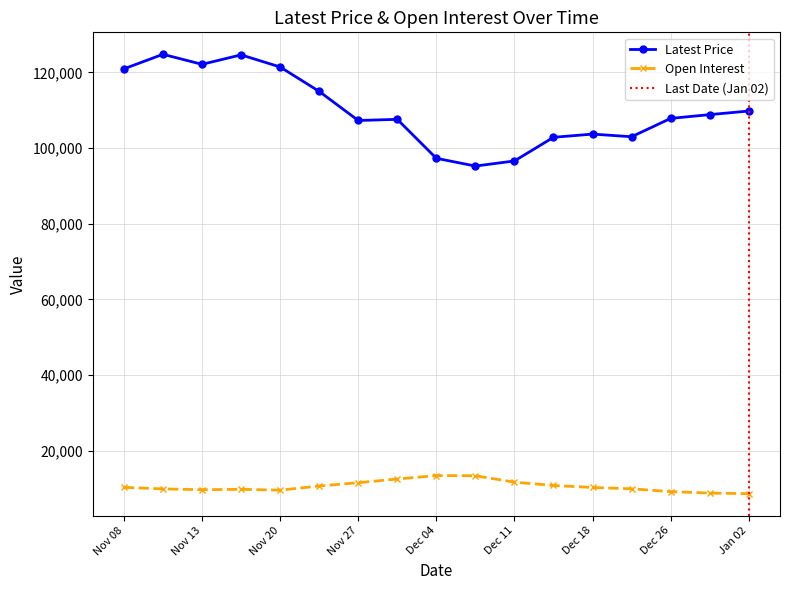

Count the number of data series in this chart.

2